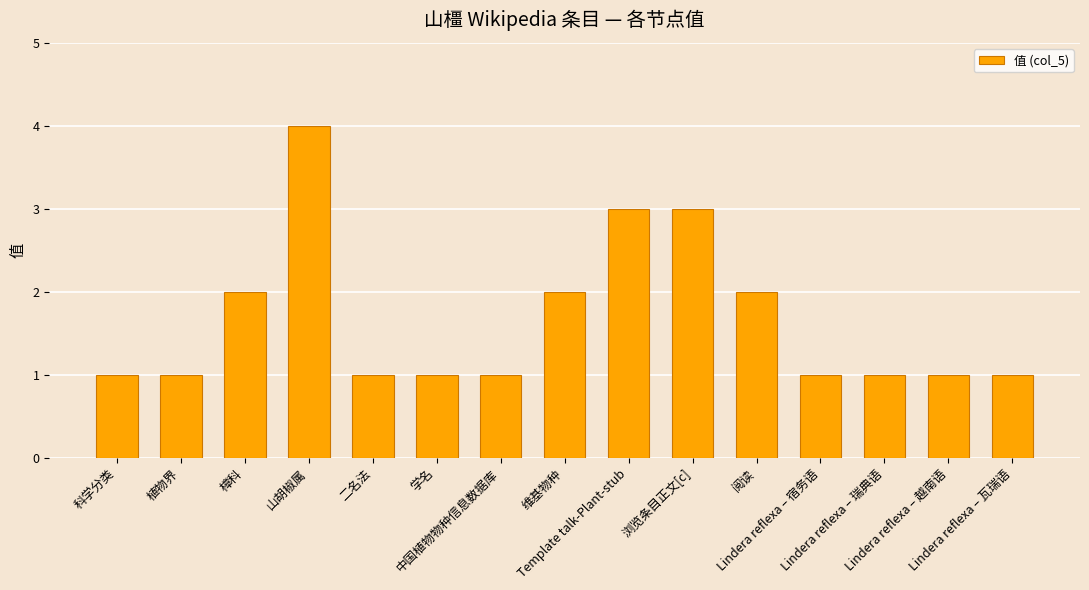

How many bars are there in total?

15